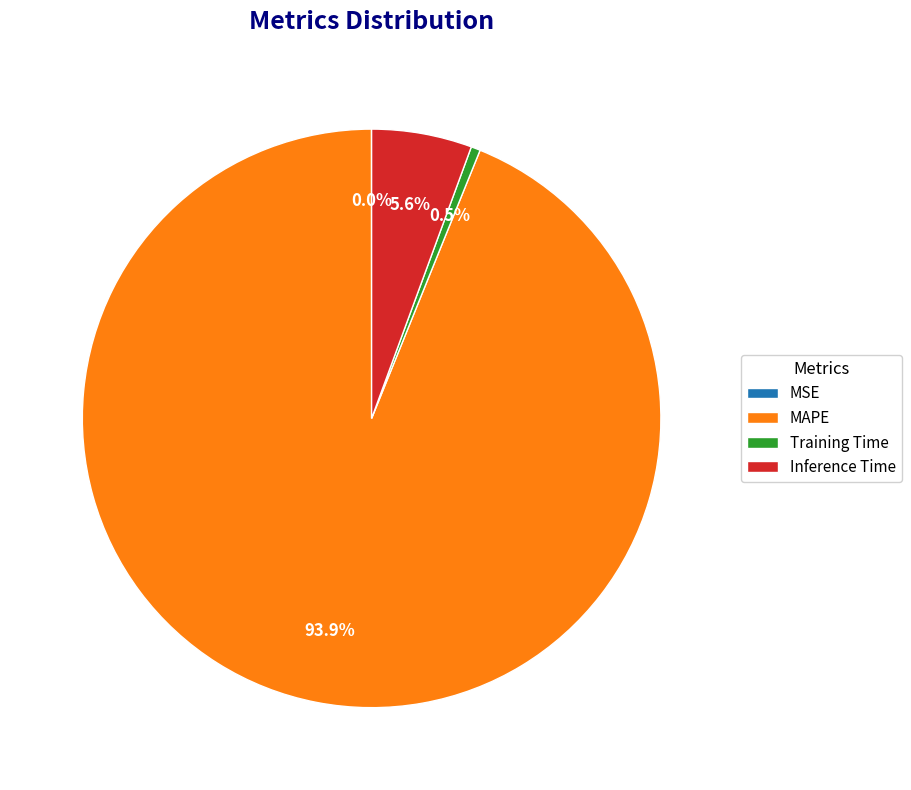

Does any single category account for the majority?

Yes